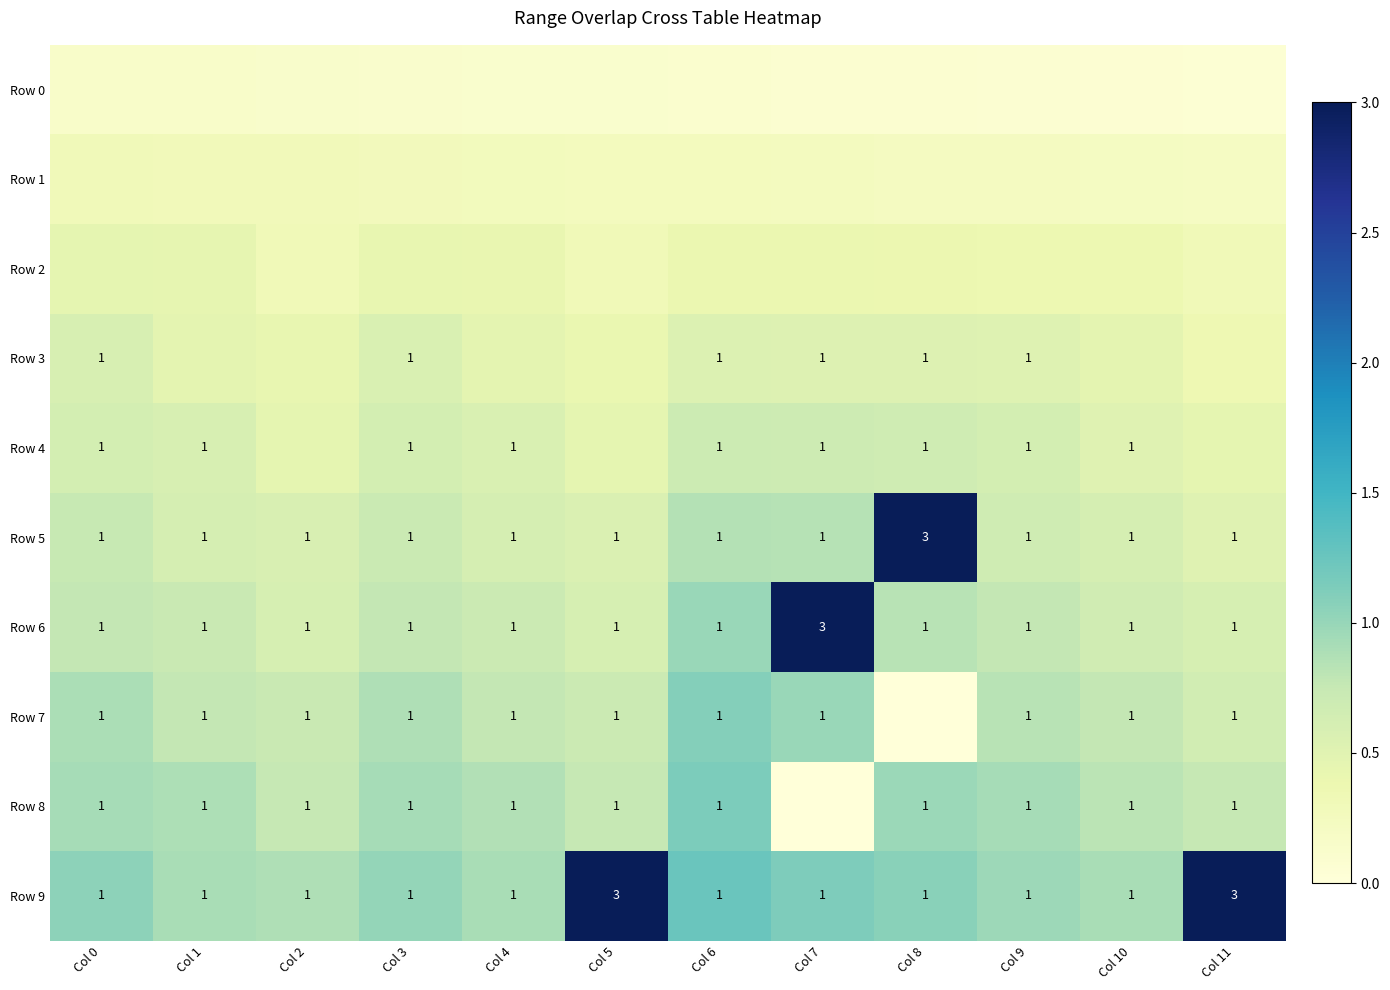

List the series in order of their peak value, highest first.

Row 6, Row 5, Row 9, Row 8, Row 7, Row 4, Row 3, Row 2, Row 1, Row 0